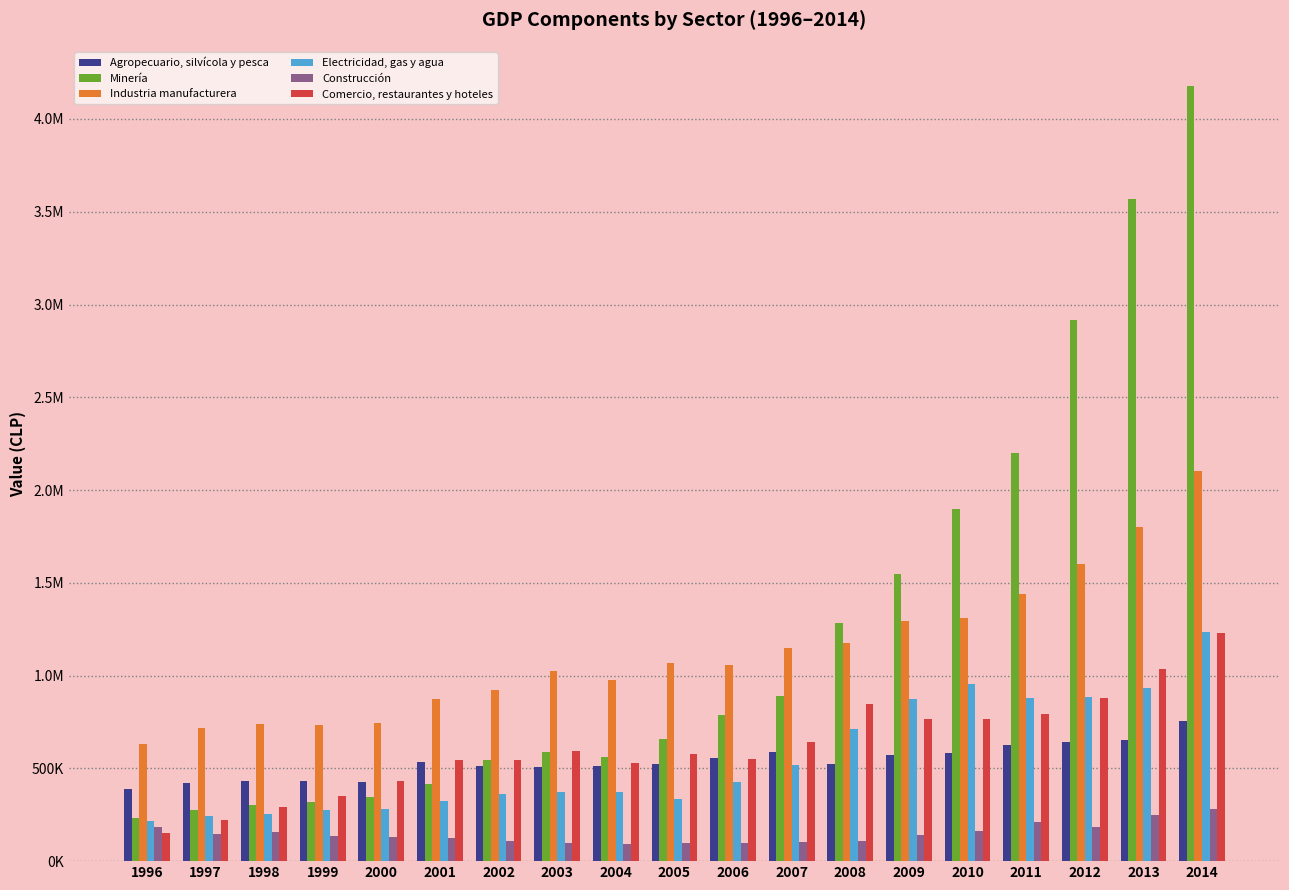

What are all the series names shown in the legend?

Agropecuario, silvícola y pesca, Minería, Industria manufacturera, Electricidad, gas y agua, Construcción, Comercio, restaurantes y hoteles